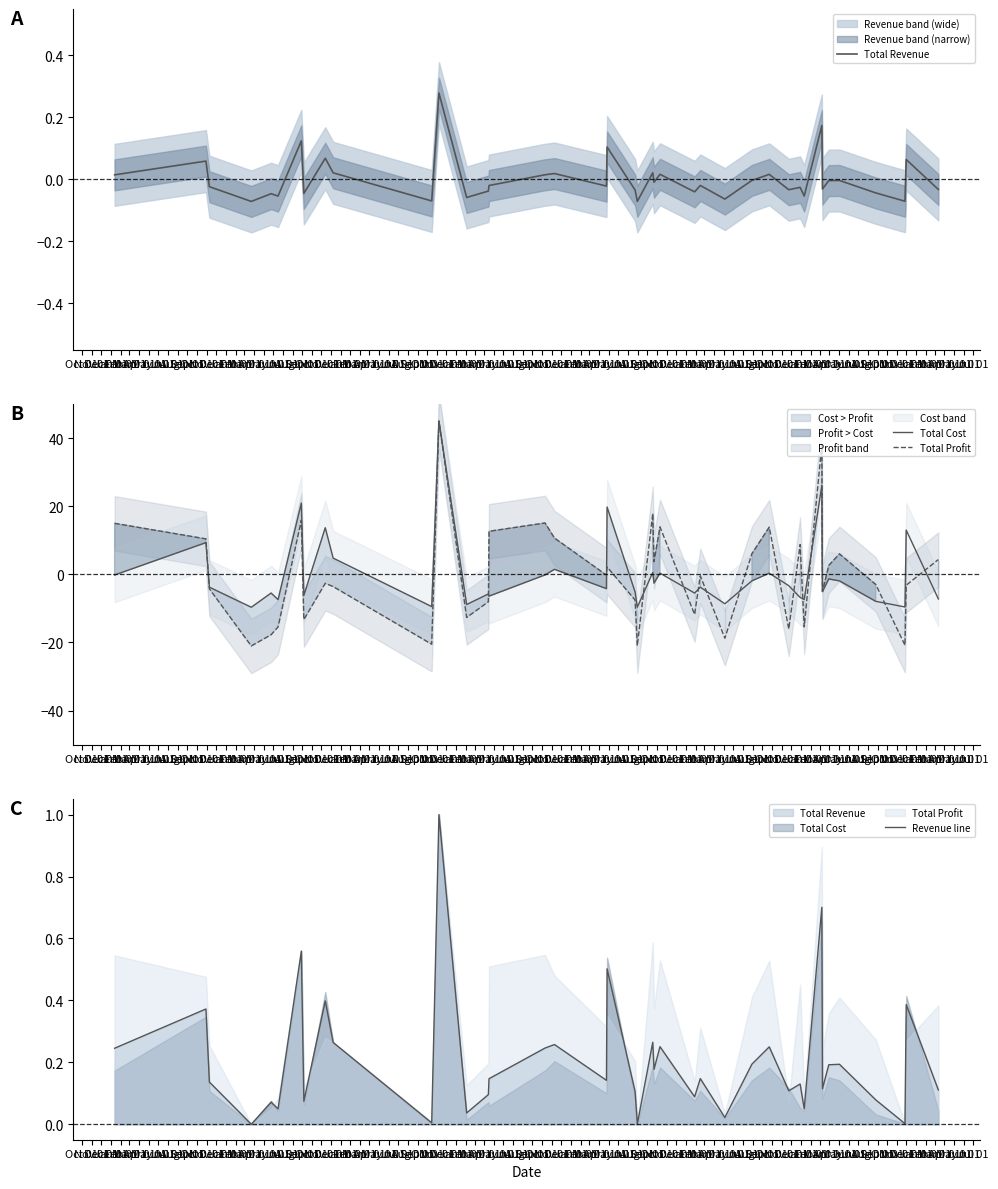

How many data points in Total Profit are less than 0?

22